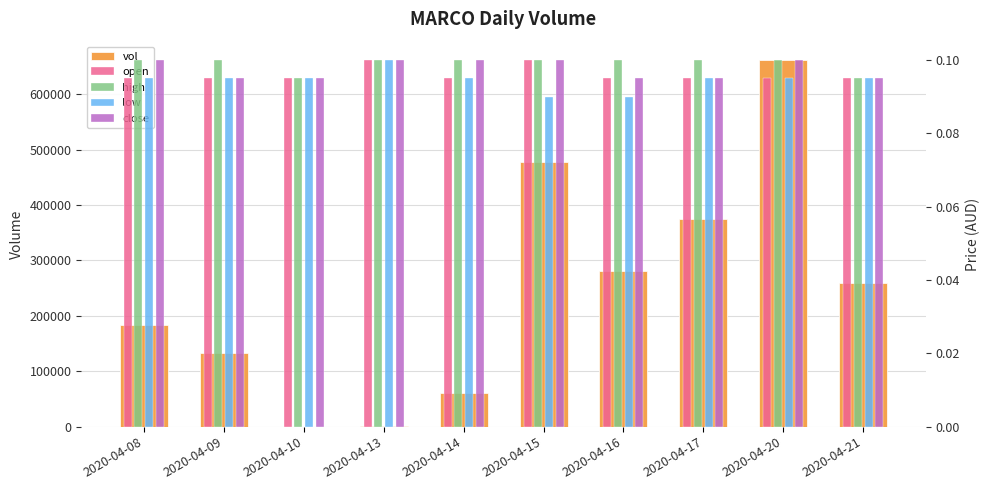

Which label corresponds to the smallest value in the chart?

2020-04-15